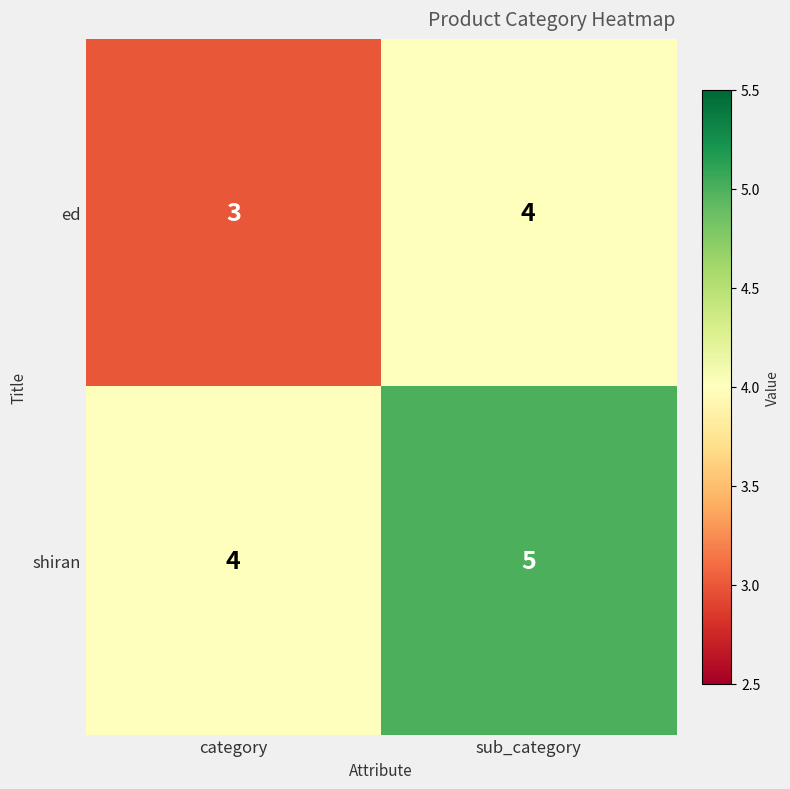

At which category does the chart reach its minimum across all series?

category